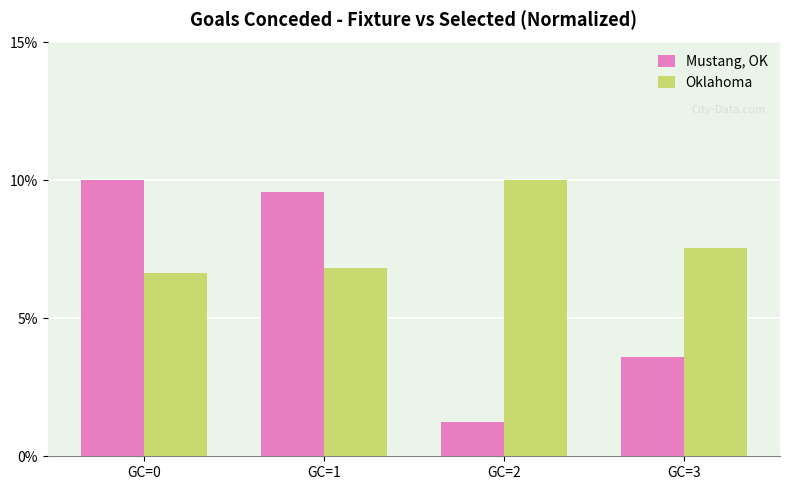

What is the sum of all Oklahoma values?

31.0